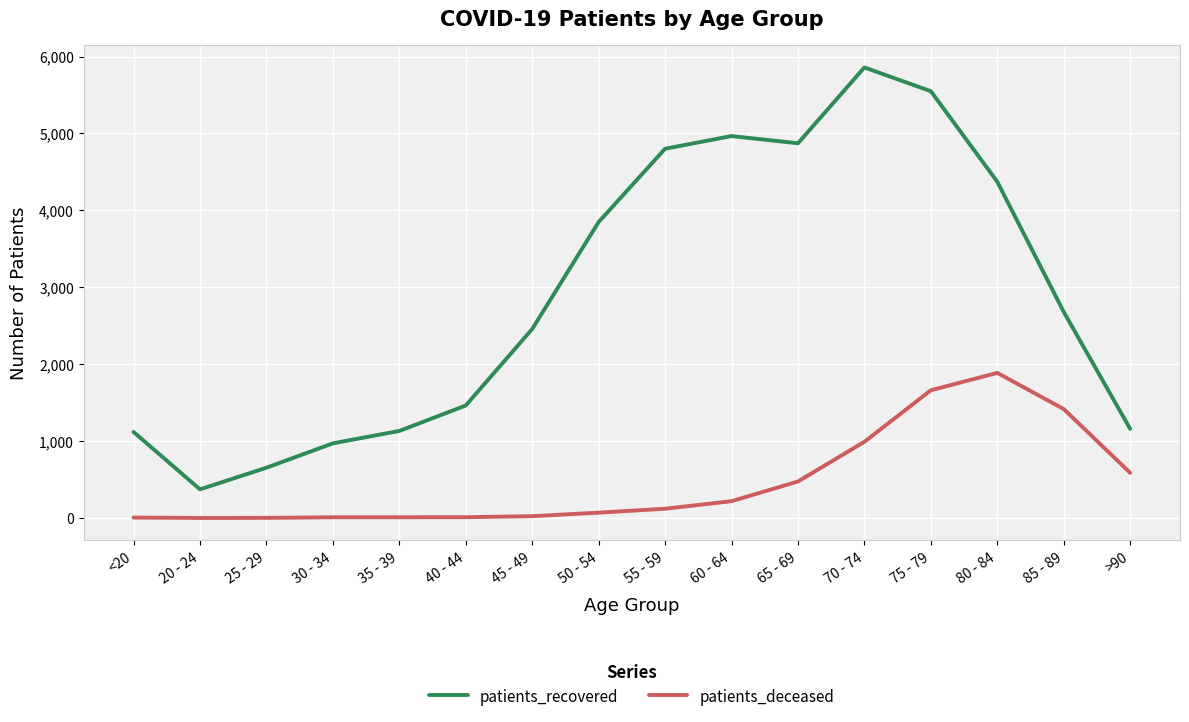

At which category does patients_recovered reach its first local peak?

60 - 64